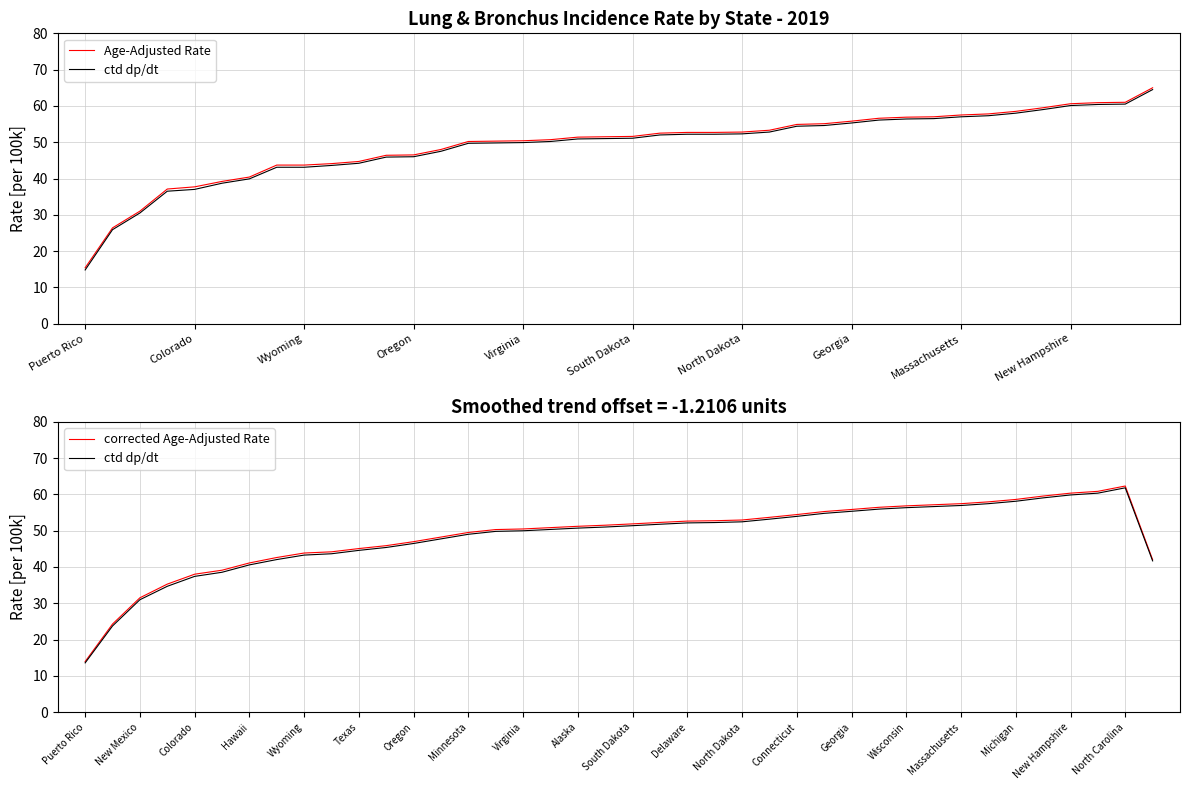

What is the difference between the second highest and minimum values in the ctd dp/dt series?

46.8